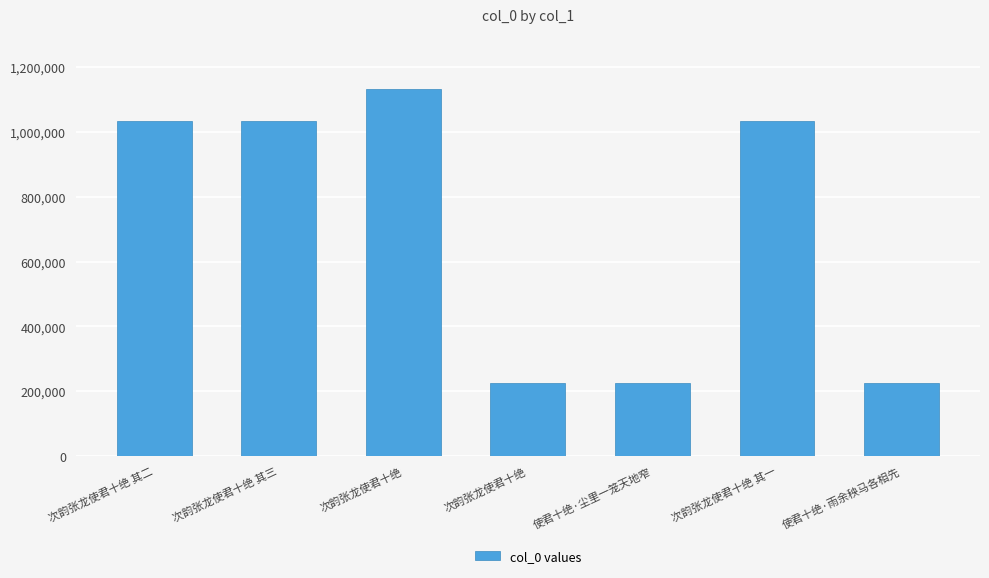

What is the change in value from 次韵张龙使君十绝 其二 to 次韵张龙使君十绝 其一?

+2